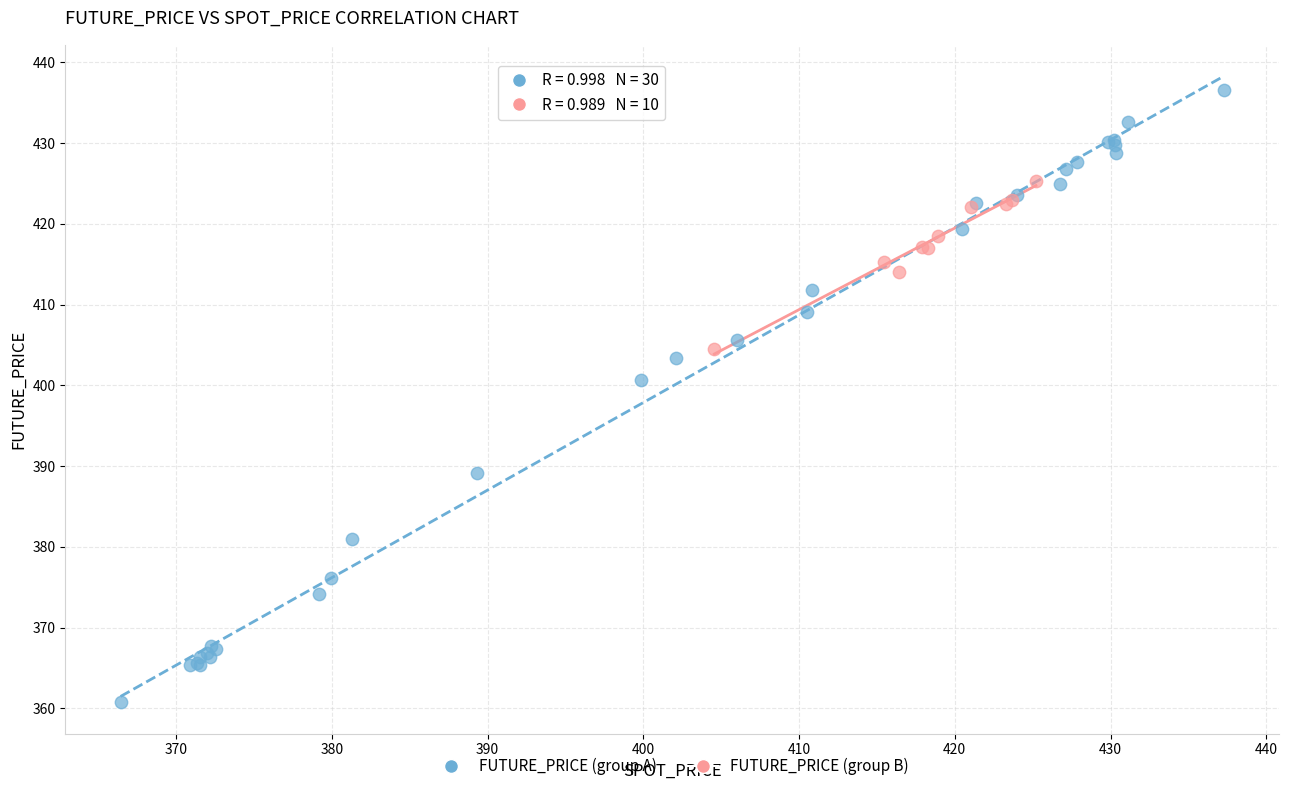

Which series contains the lowest Y value?

FUTURE_PRICE (group A)